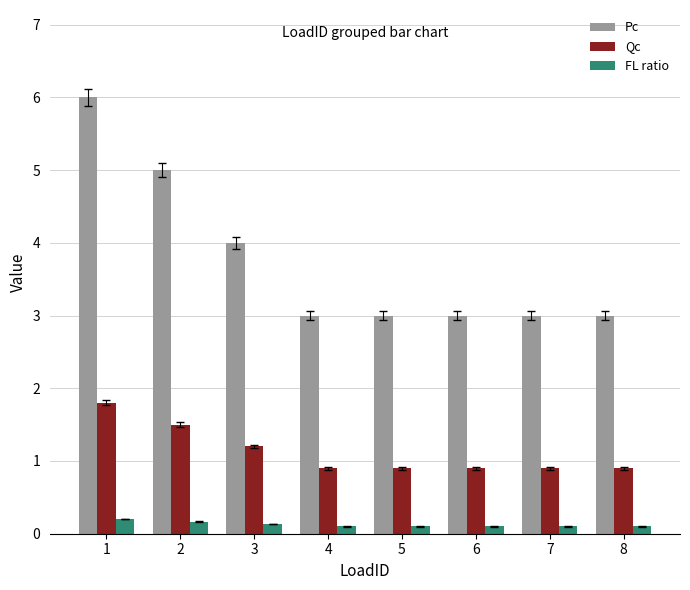

Rank the series by their average value, from lowest to highest.

FL ratio, Qc, Pc